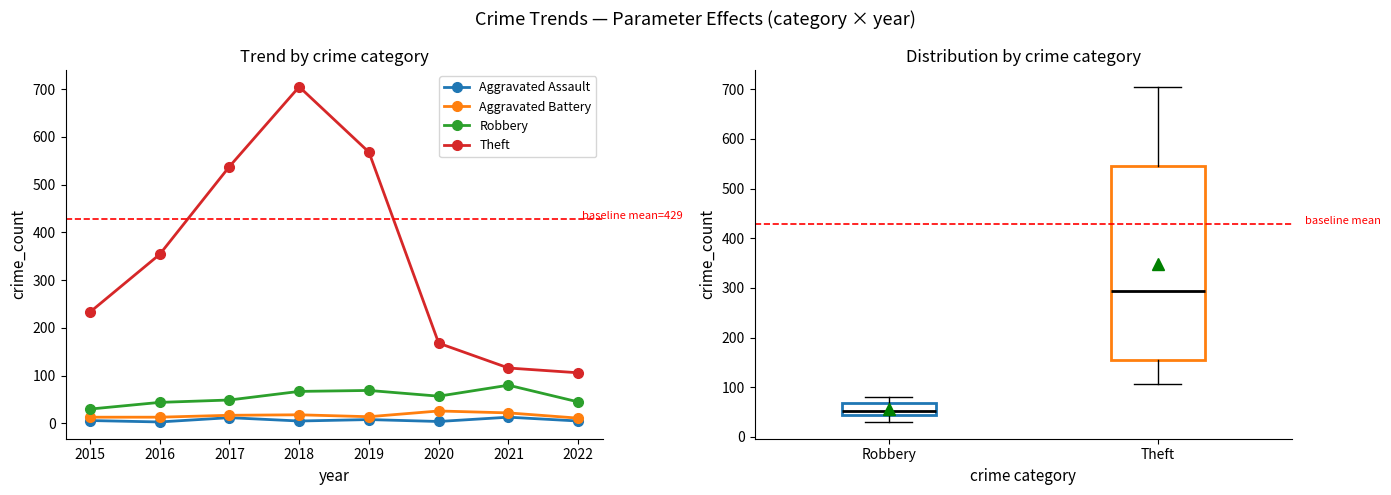

Where is the first local maximum for Theft?

2018